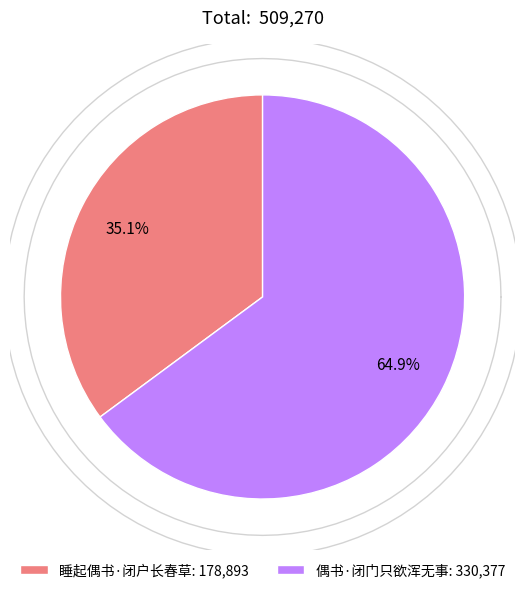

Which slice is the smallest?

睡起偶书·闭户长春草